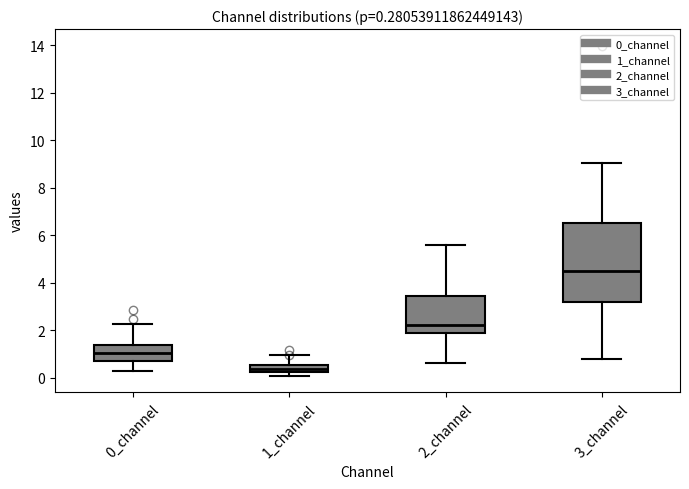

Which box is the tallest, from its lower edge to its upper edge?

3_channel